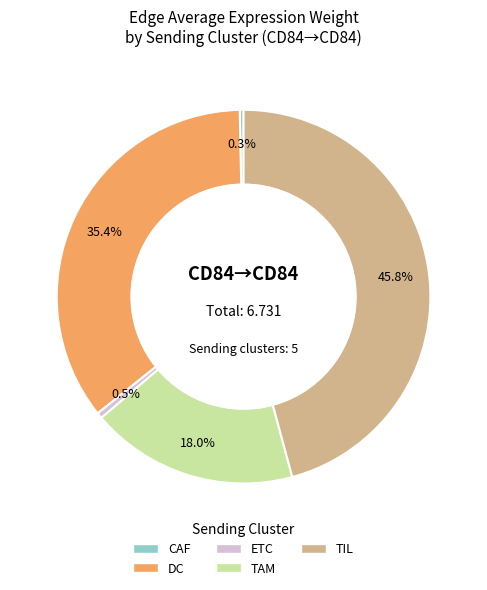

Between ETC and DC, which is larger?

DC